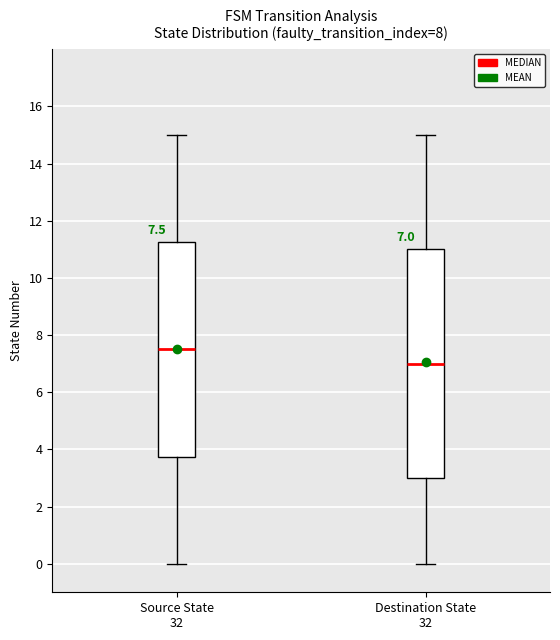

Comparing the boxes themselves (not the whiskers), which one is the tallest?

Destination State 32